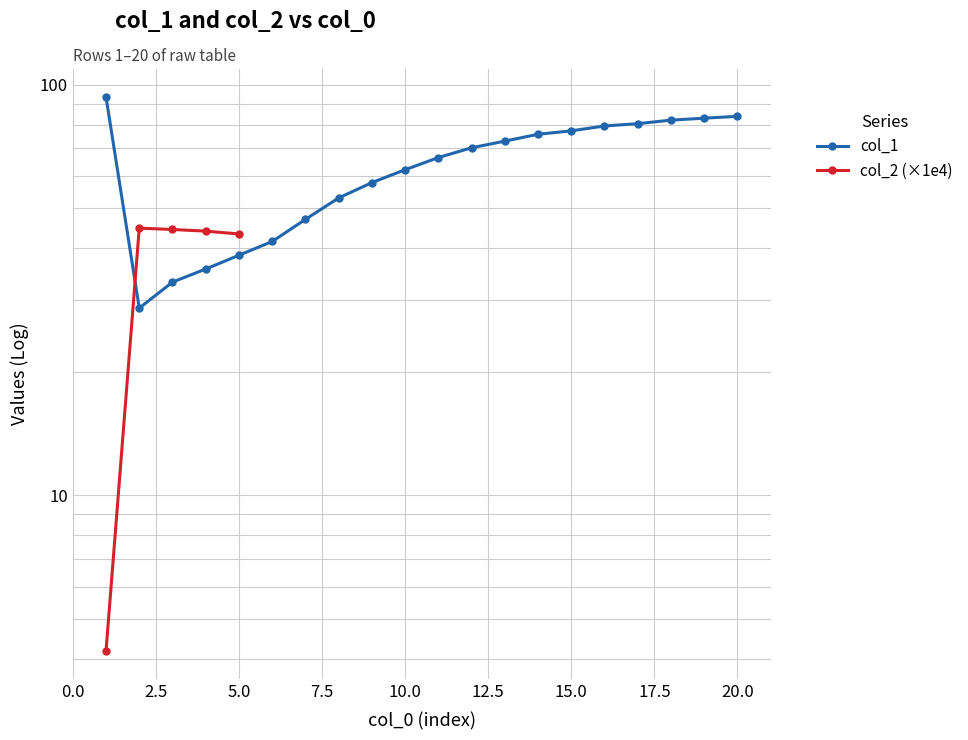

How many values are below 70?

10